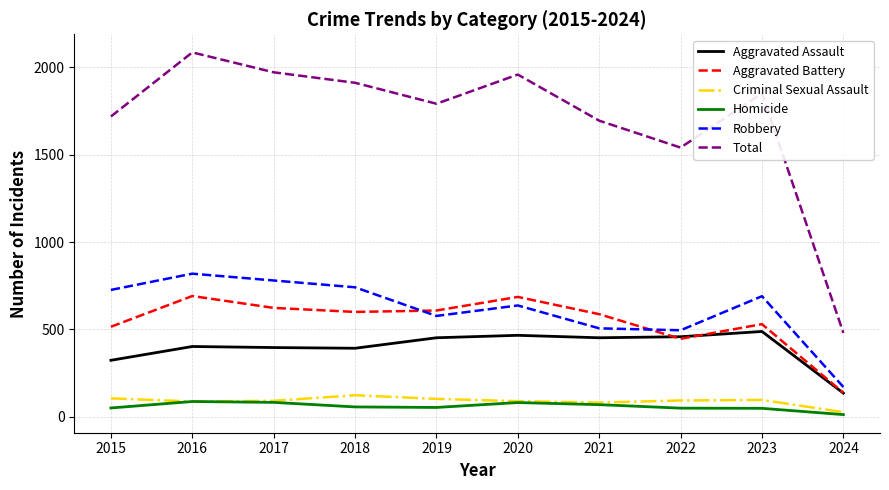

True or false: Aggravated Battery and Criminal Sexual Assault intersect in this chart.

False